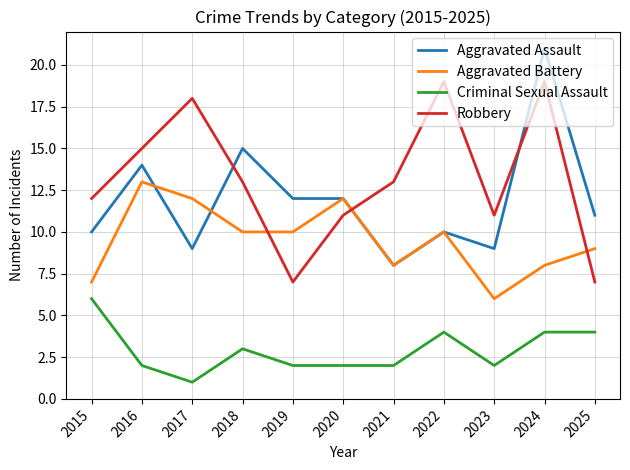

The value of Criminal Sexual Assault at 2015 is 6. True or false?

True